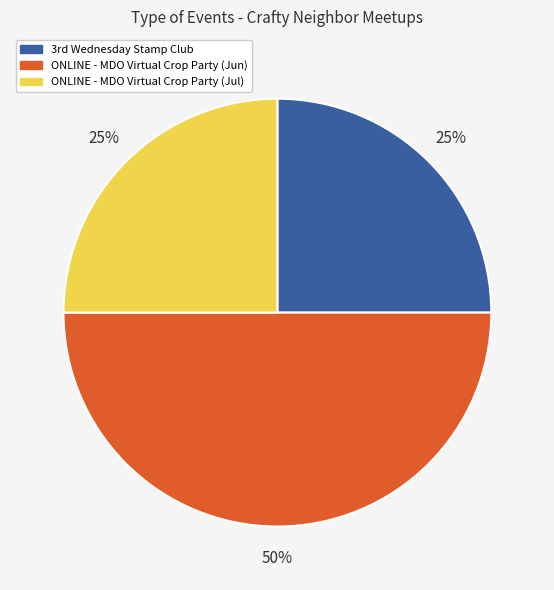

Which category has the biggest portion of the pie?

ONLINE - MDO Virtual Crop Party (Jun)